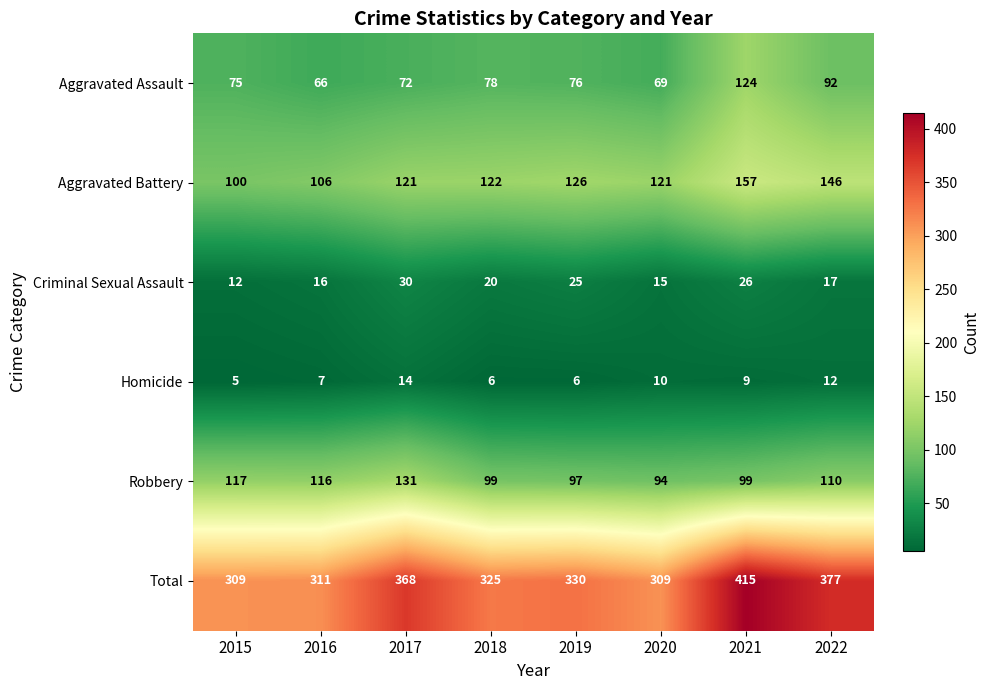

Between 2016 and 2021, which series saw the biggest shift?

Total